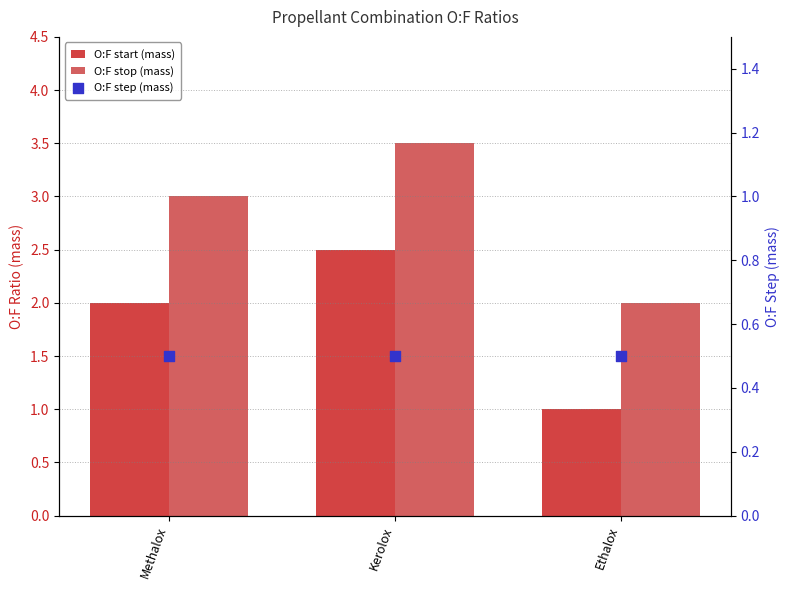

At how many categories does at least one series exceed 1?

3